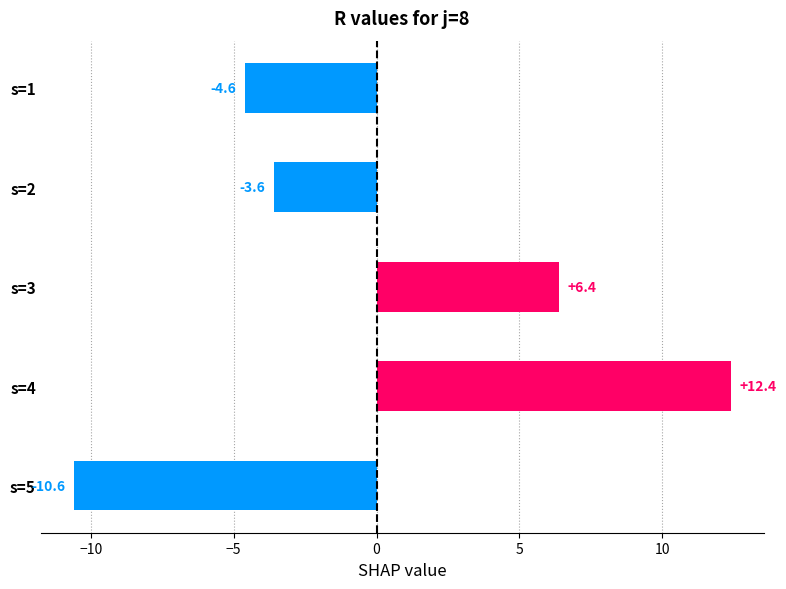

What is the value of the 3rd bar from the top?

6.4